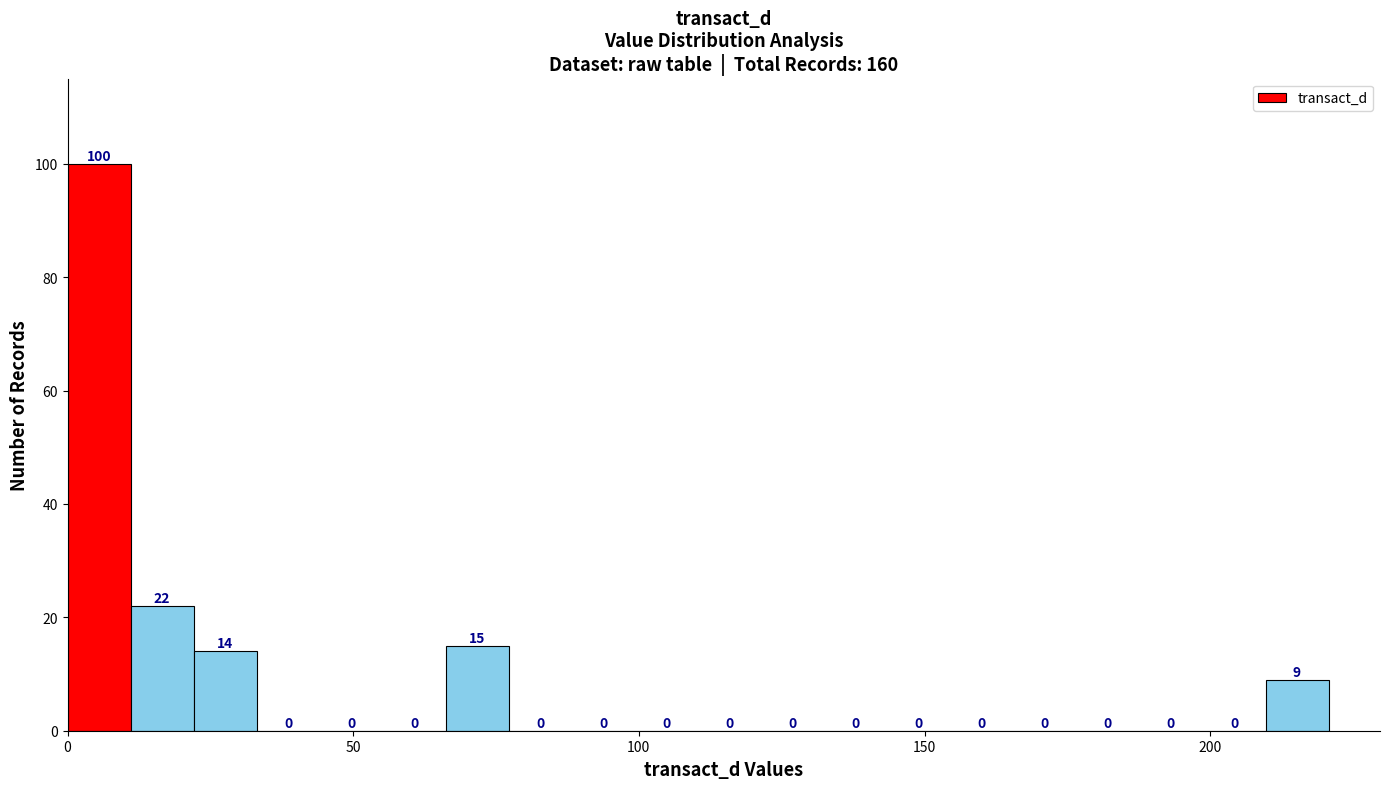

Read against the x-axis, roughly where is the centre of the tallest bar?

5